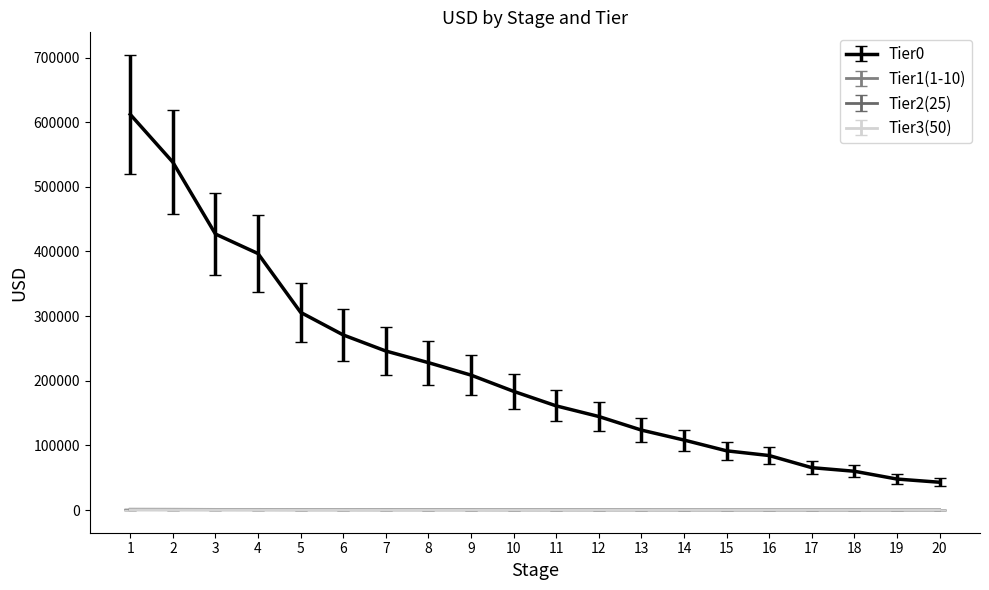

Between 2 and 3, which series saw the biggest shift?

Tier0